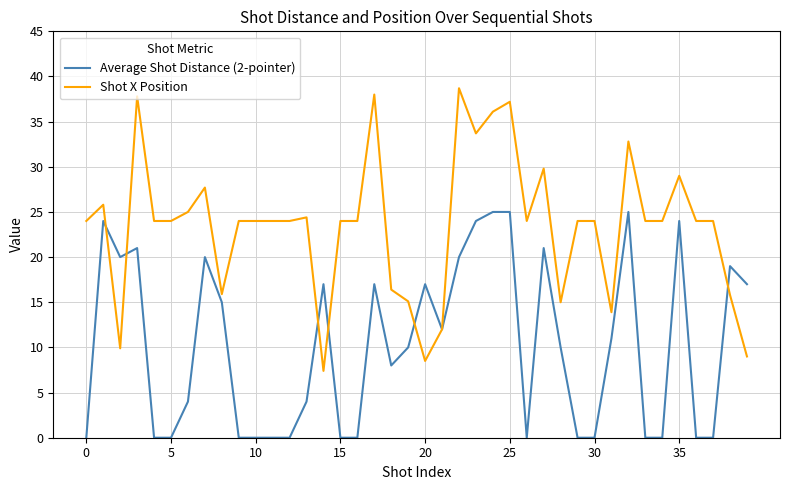

Which series has the widest spread of values?

Shot X Position